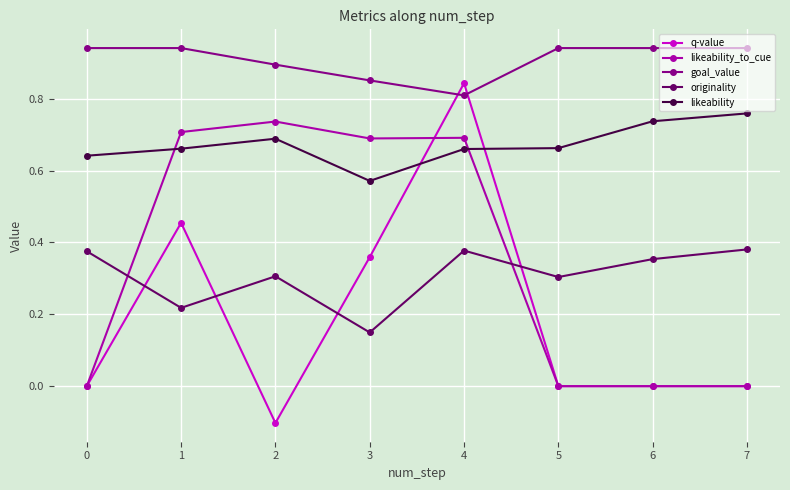

True or false: likeability_to_cue has more than 0 points higher than both neighbors.

True